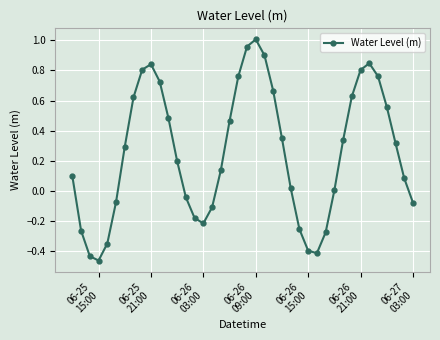

True or false: there are more than 0 points higher than both neighbors.

True